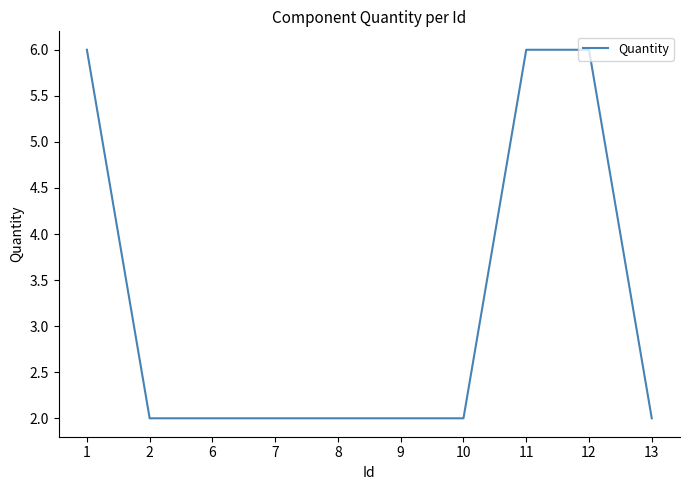

What is the smallest value displayed?

2